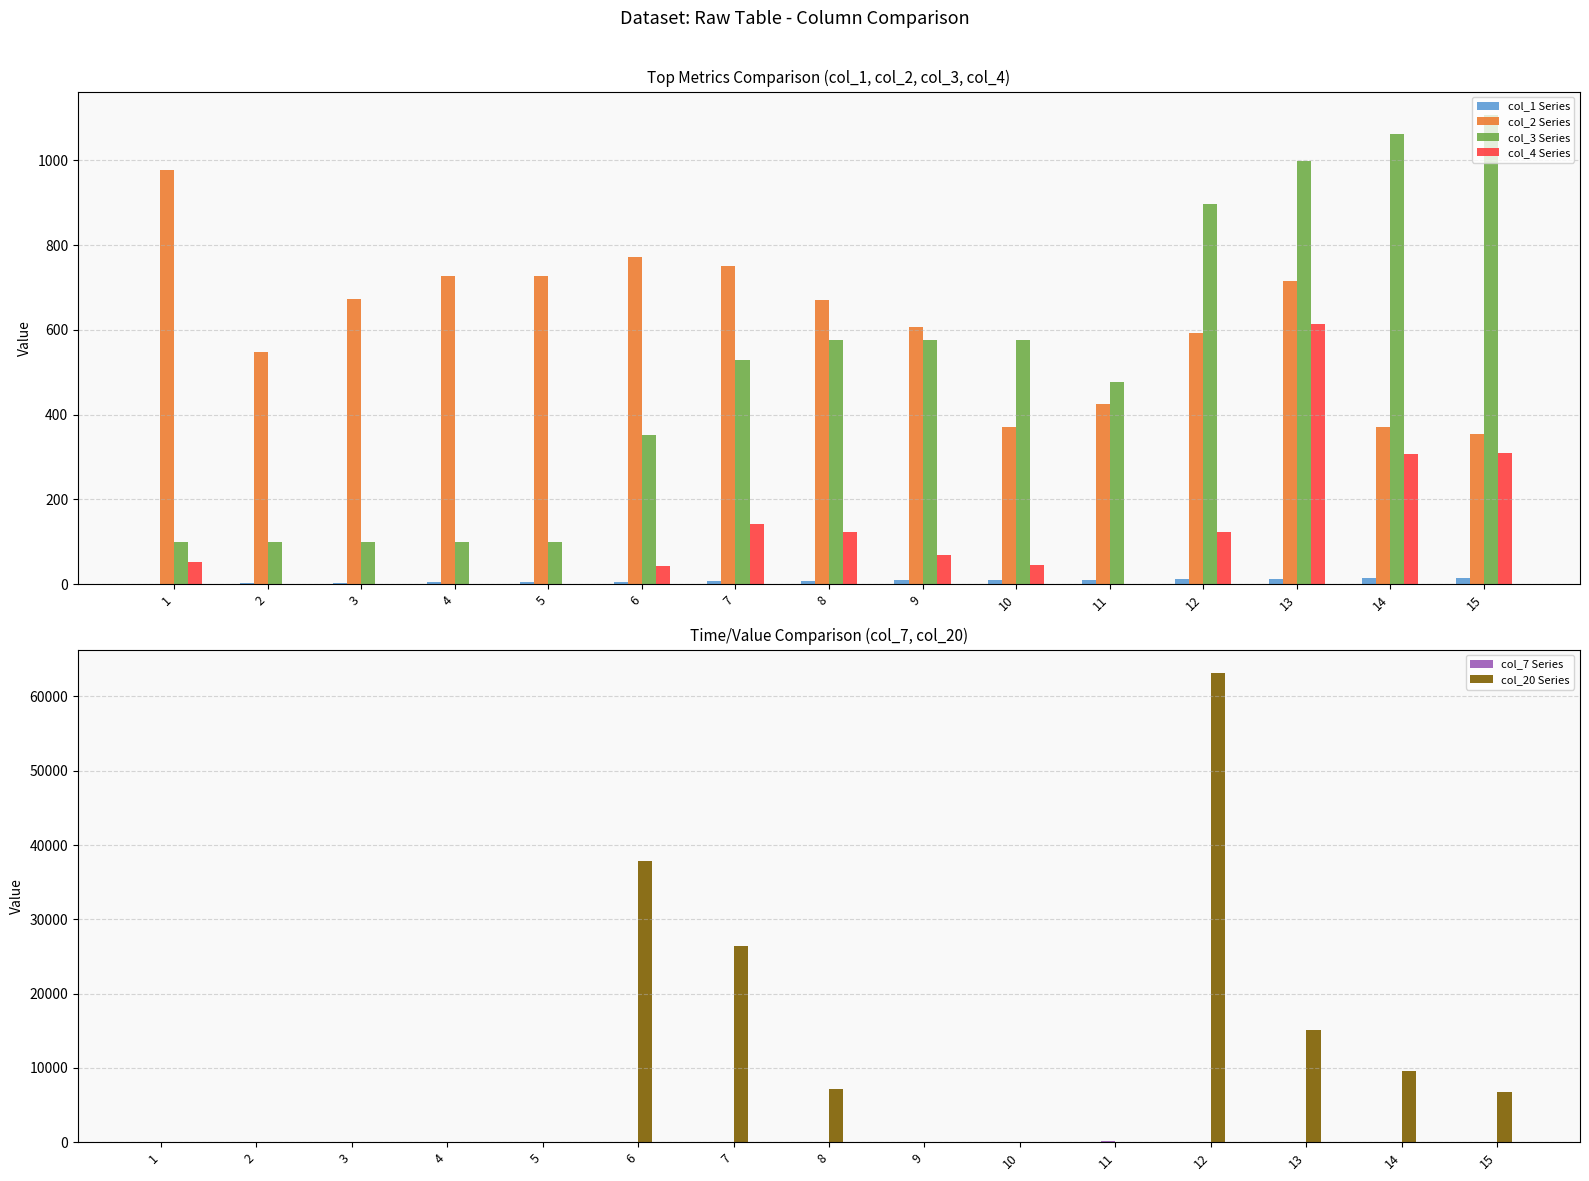

Reading left to right, transcribe all the data shown in this chart.

col_1 Series: 1=1	2=2	3=3	4=4	5=5	6=6	7=7	8=8	9=9	10=10	11=11	12=12	13=13	14=14	15=15
col_2 Series: 1=978	2=547	3=672	4=727	5=726	6=773	7=750	8=670	9=607	10=372	11=424	12=592	13=716	14=372	15=355
col_3 Series: 1=100	2=100	3=100	4=100	5=100	6=352	7=528	8=576	9=576	10=576	11=476	12=897	13=998	14=1062	15=1107
col_4 Series: 1=53	2=0	3=0	4=0	5=0	6=42	7=141	8=124	9=69	10=46	11=0	12=124	13=615	14=308	15=310
col_7 Series: 1=0	2=0	3=0	4=0	5=0	6=0	7=0	8=0	9=0	10=0	11=100	12=0	13=0	14=0	15=0
col_20 Series: 1=0	2=0	3=0	4=0	5=0	6=37800	7=26400	8=7200	9=0	10=0	11=0	12=63150	13=15150	14=9600	15=6750